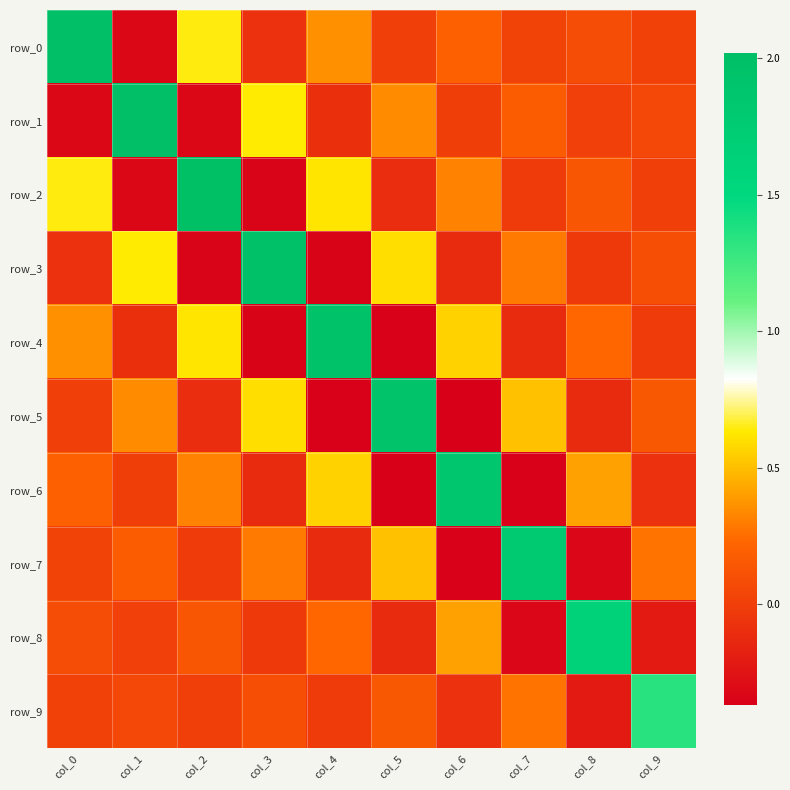

Rank the series at col_6 from lowest to highest value.

row_5, row_7, row_3, row_9, row_1, row_0, row_2, row_8, row_4, row_6